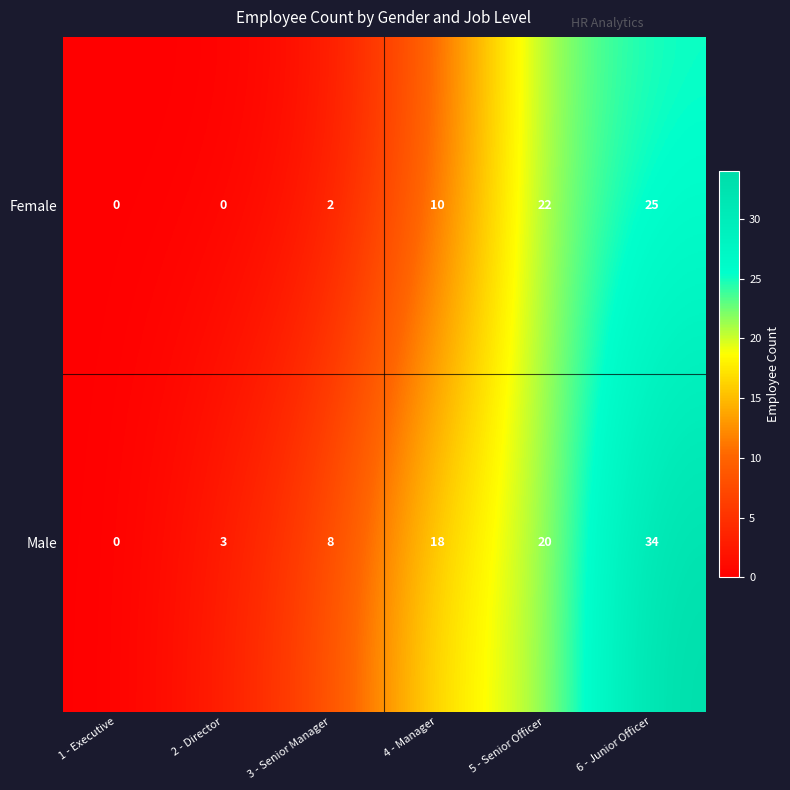

List the series in order of their peak value, highest first.

Male, Female